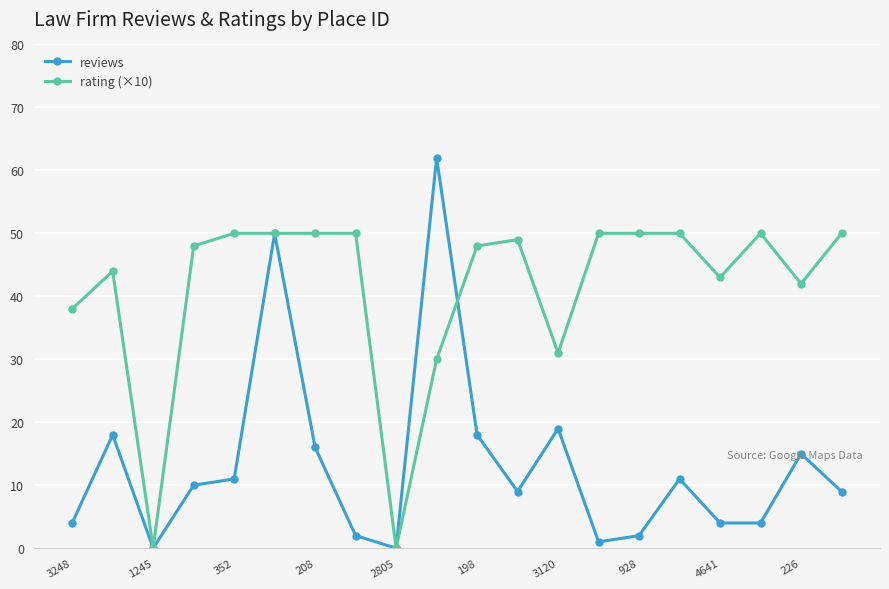

What is the value of the reviews point at the 5th from the left?

11